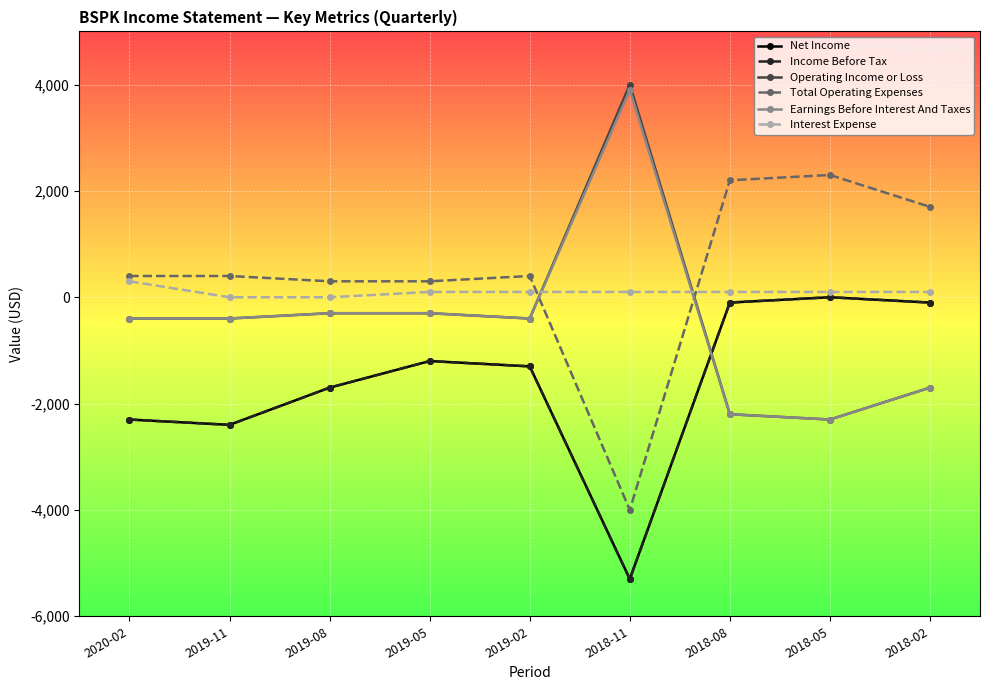

Is this an area chart (filled region under the line)?

No